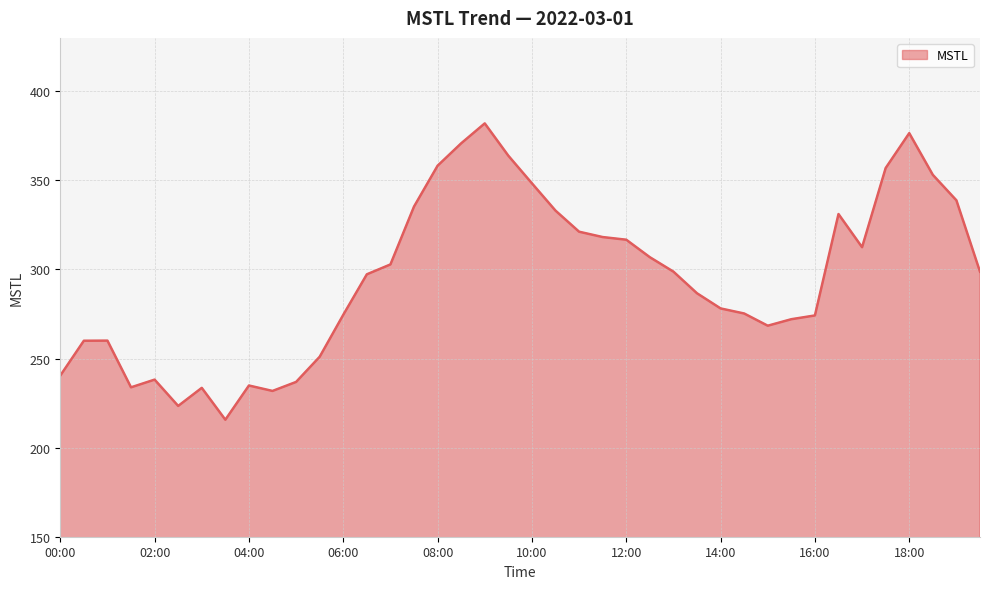

What is the greatest value displayed?

382.0